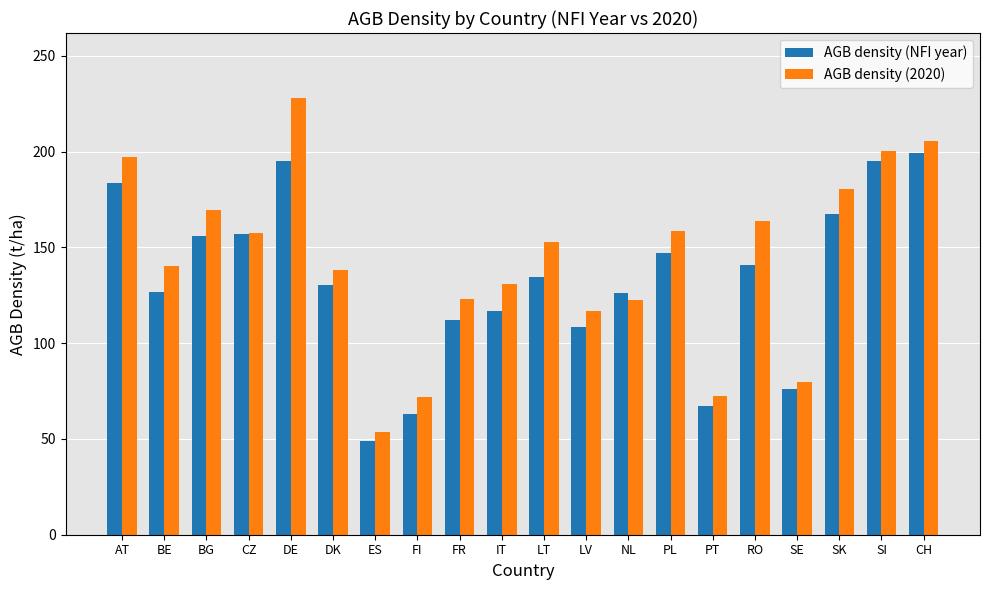

Which label corresponds to the largest value in the chart?

DE